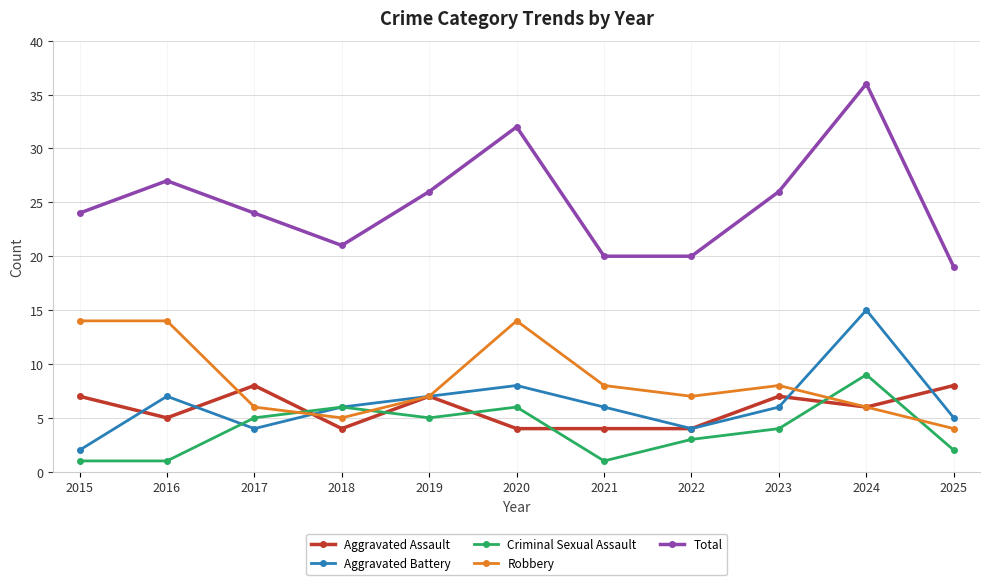

How many values in the Aggravated Assault series are below 6?

5